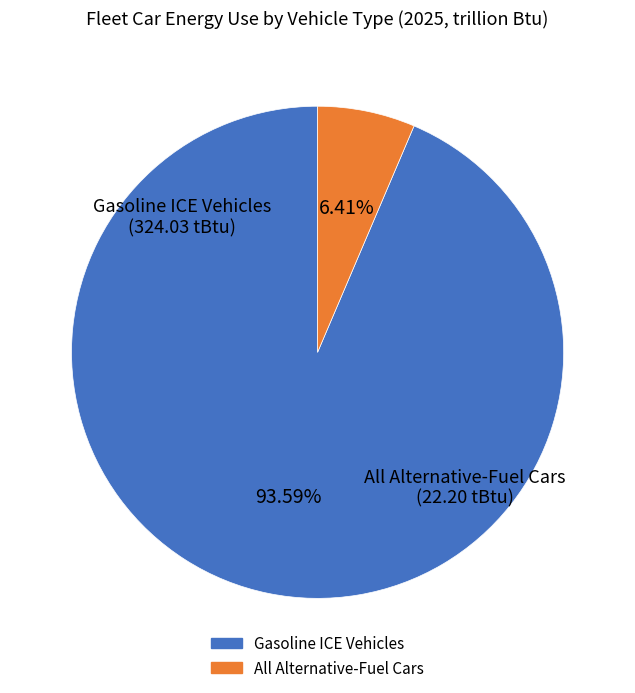

Does any single category account for the majority?

Yes